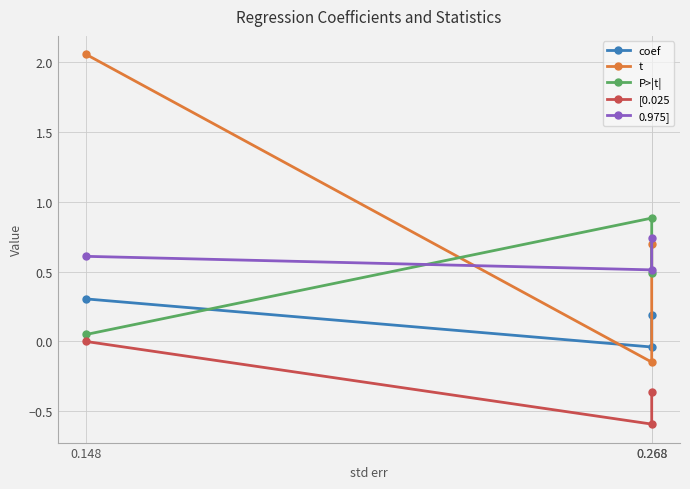

Is this an area chart (filled region under the line)?

No